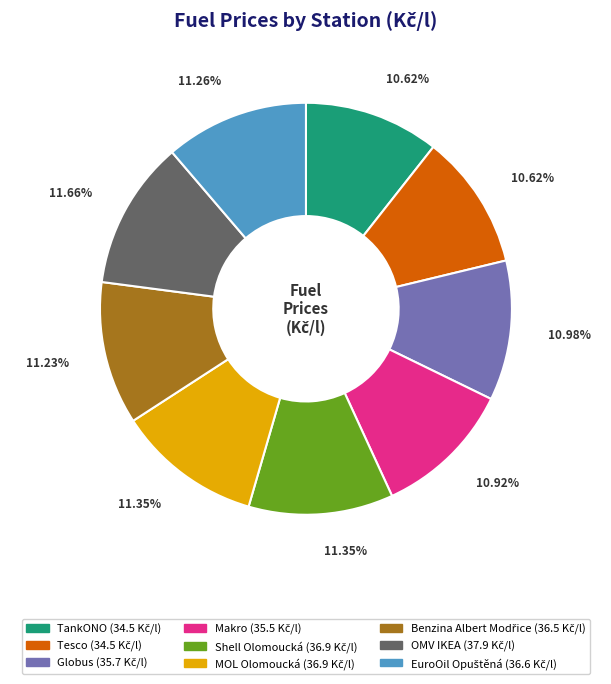

To the nearest percent, what is the average slice percentage?

11%